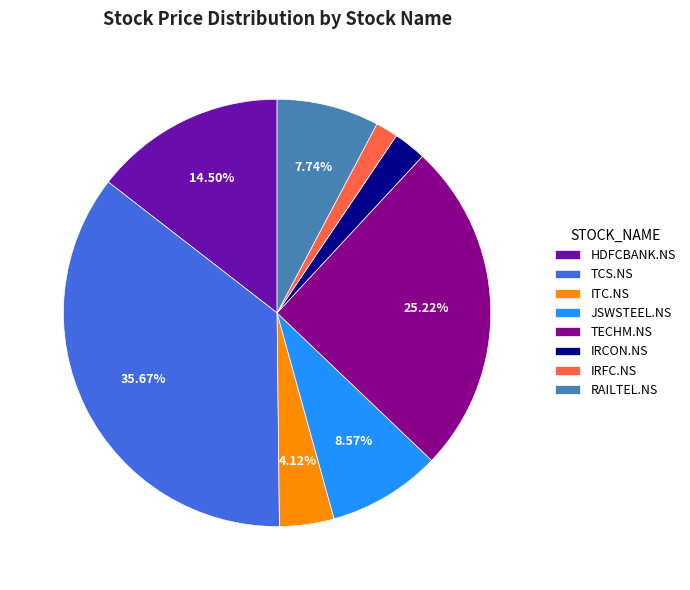

Rank the categories by value from lowest to highest.

IRFC.NS, IRCON.NS, ITC.NS, RAILTEL.NS, JSWSTEEL.NS, HDFCBANK.NS, TECHM.NS, TCS.NS